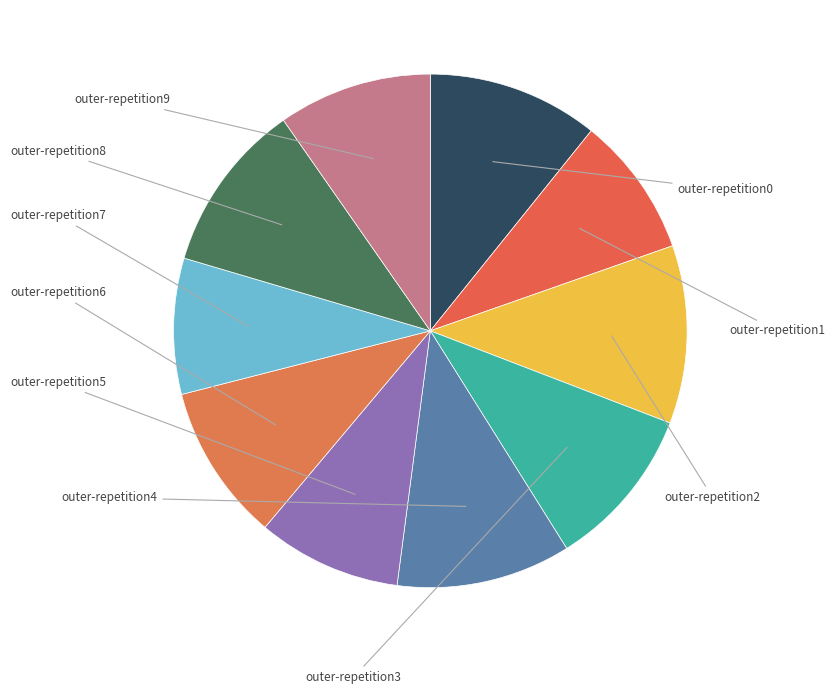

How many segments does this pie chart have?

10